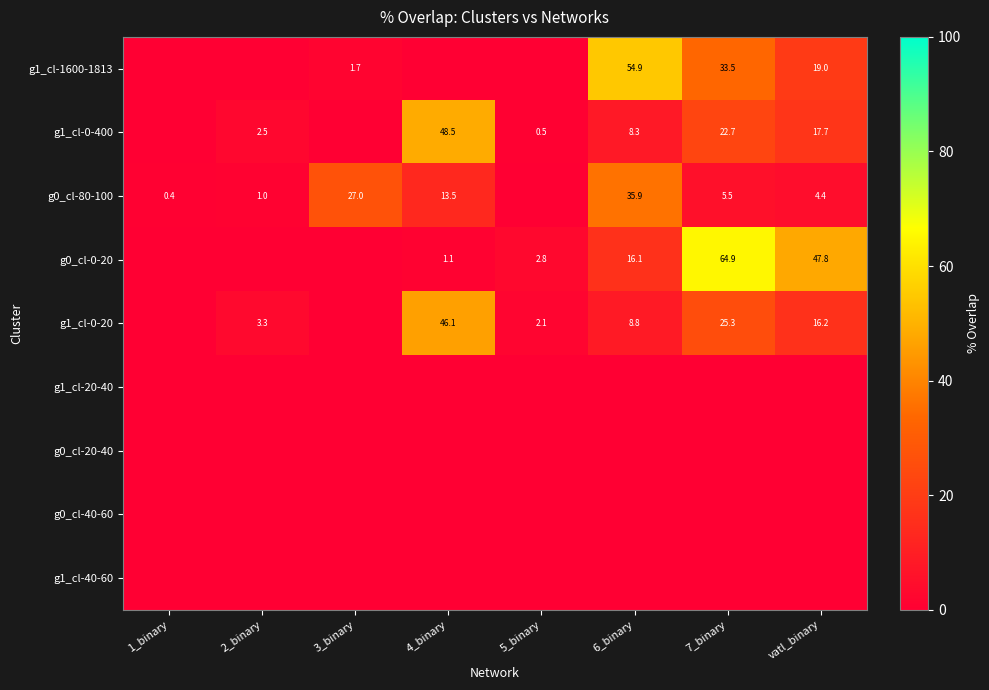

At 6_binary, list the series in order from largest to smallest.

g1_cl-1600-1813, g0_cl-80-100, g0_cl-0-20, g1_cl-0-20, g1_cl-0-400, g1_cl-20-40, g0_cl-20-40, g0_cl-40-60, g1_cl-40-60